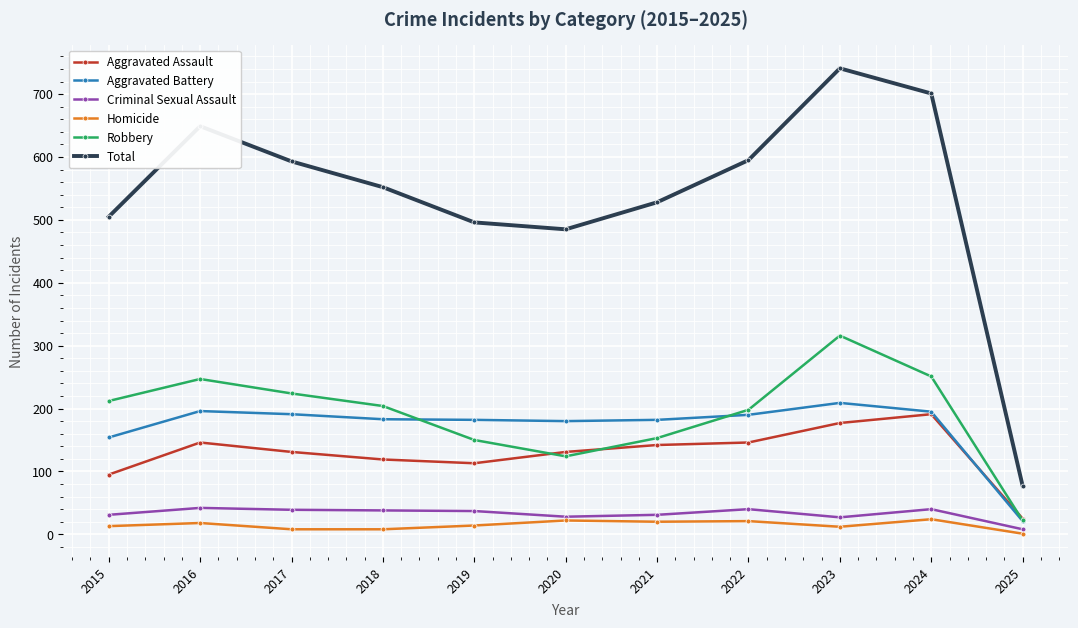

The value of Homicide at 2017 is 8. True or false?

True